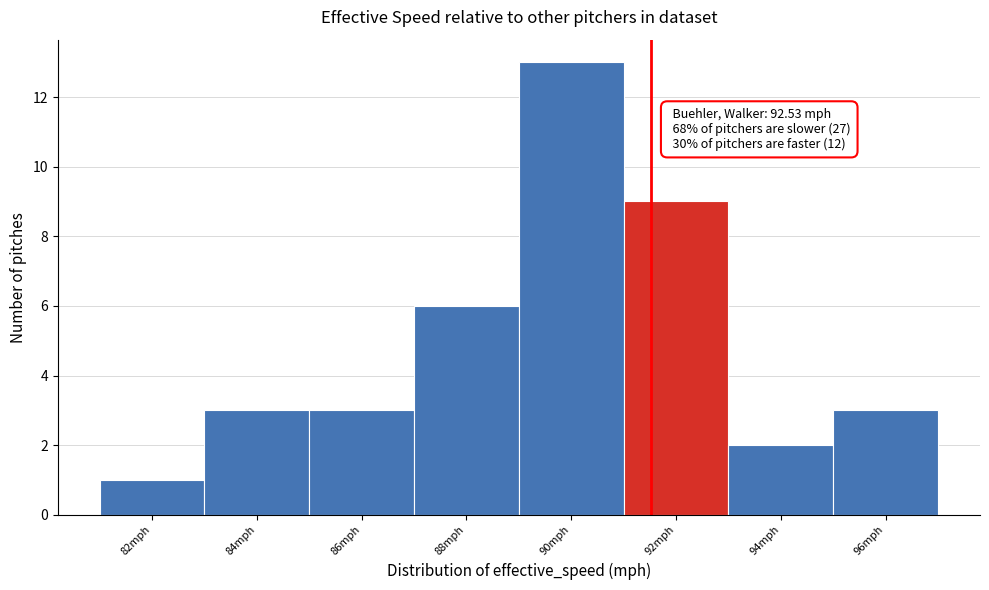

Reading right to left, extract all data points from this chart.

3	2	9	13	6	3	3	1